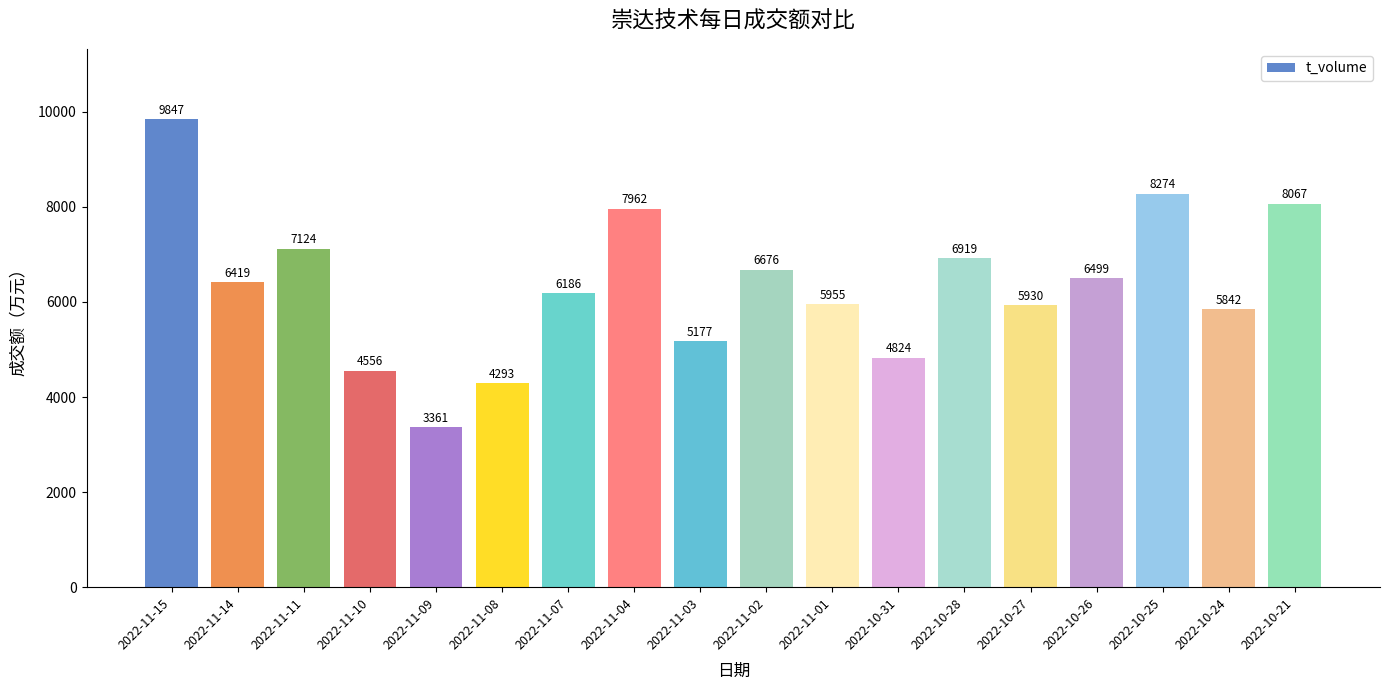

Count the number of categories in the chart.

18